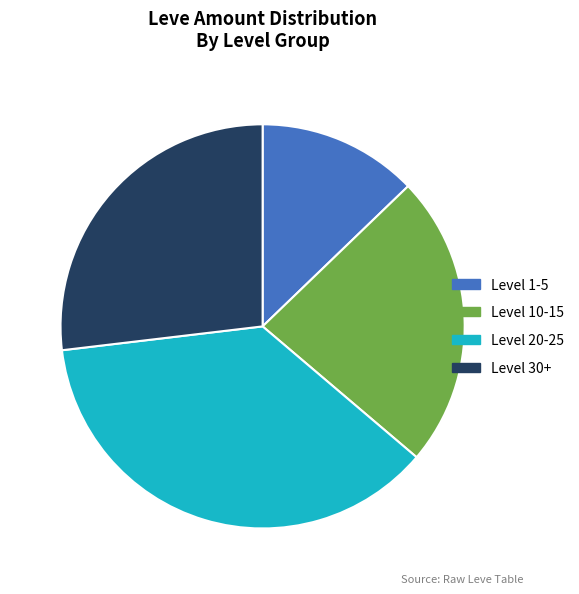

Does any single category account for the majority?

No